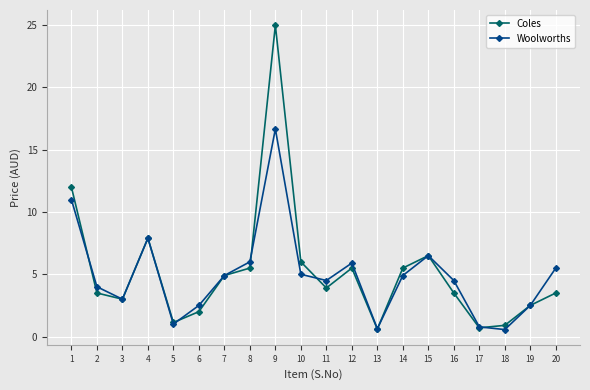

How many interior local peaks does the Woolworths series have?

4